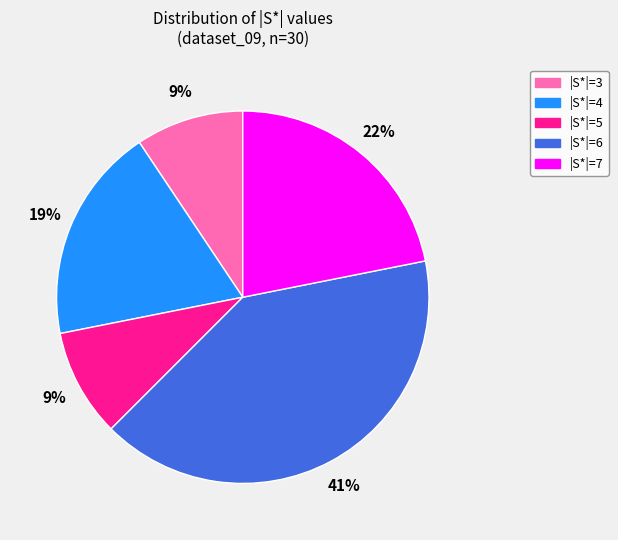

How many segments does this pie chart have?

5